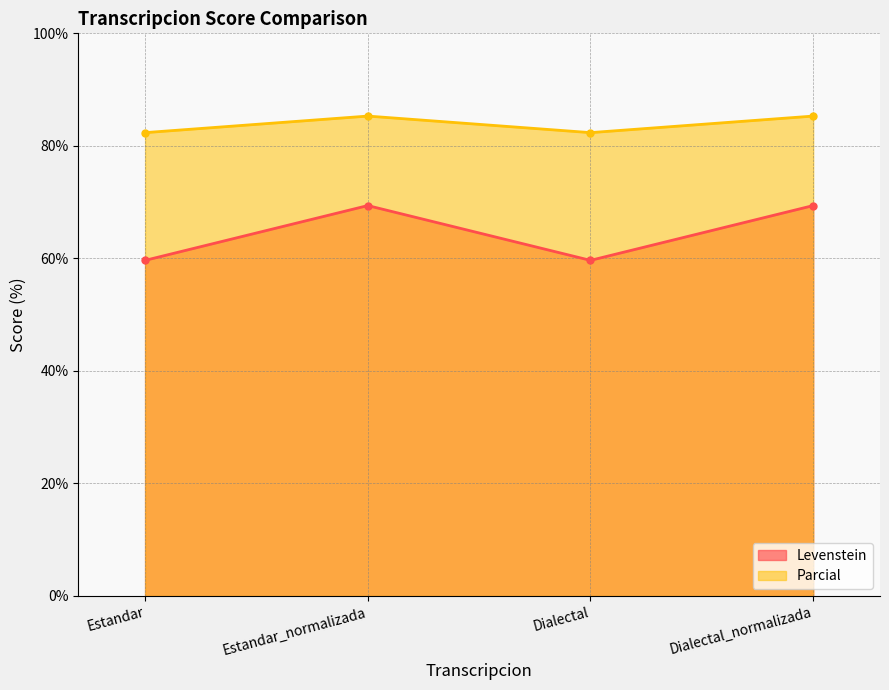

What is the minimum value shown in the chart?

59.6